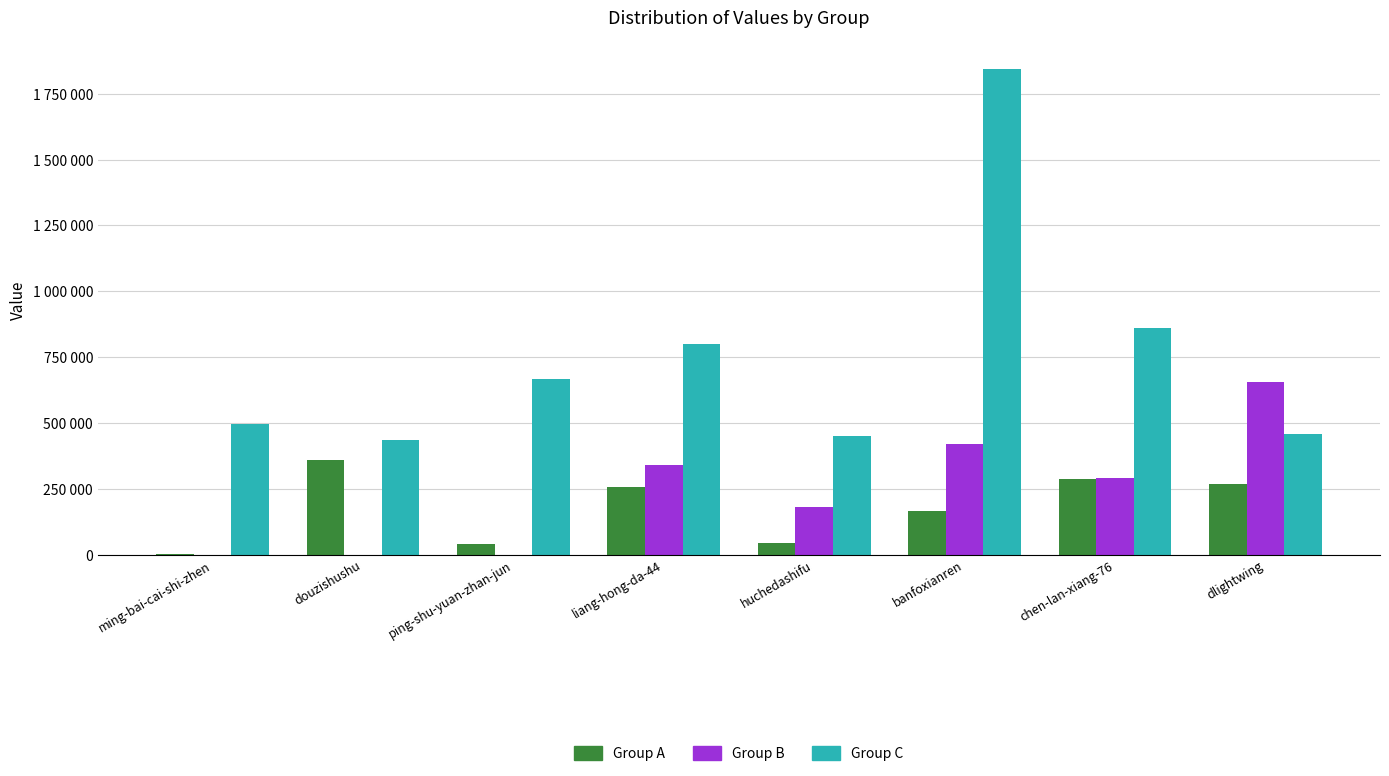

Between liang-hong-da-44 and huchedashifu, which series saw the biggest shift?

Group C